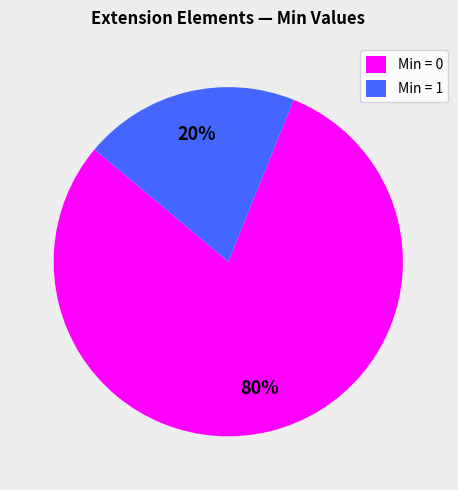

How many segments does this pie chart have?

2